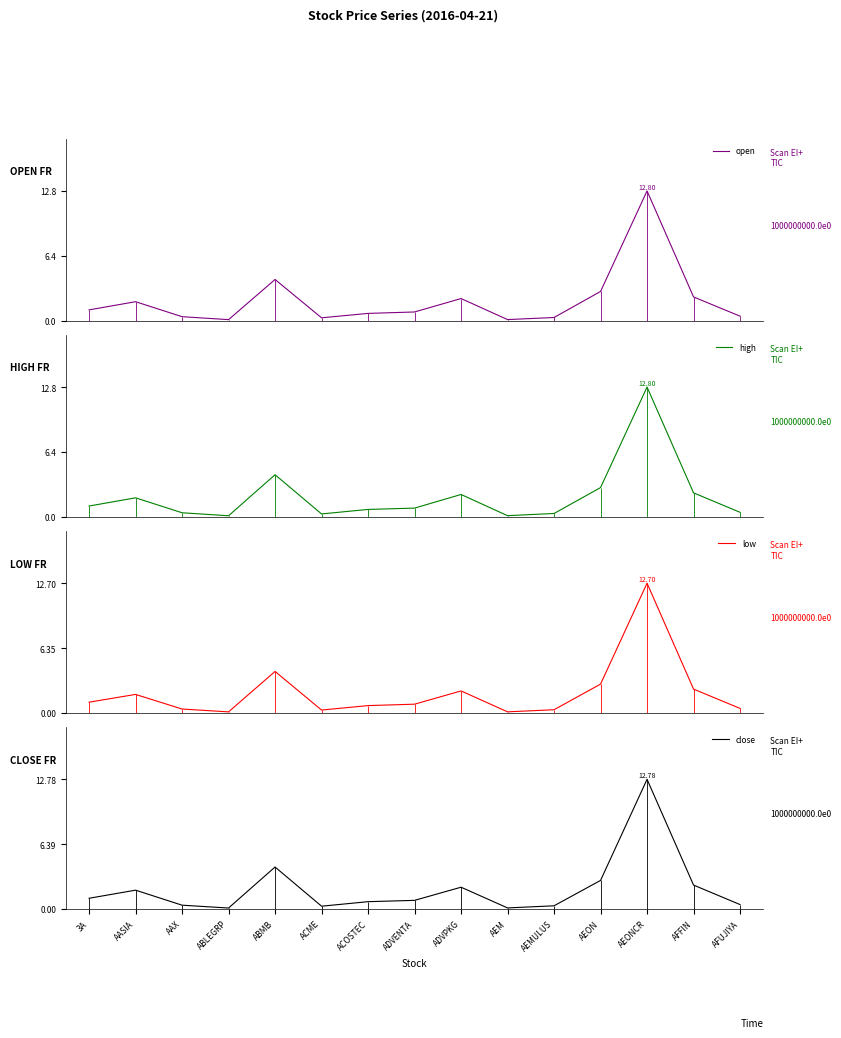

What is the label of the 6th point from the right?

AEM